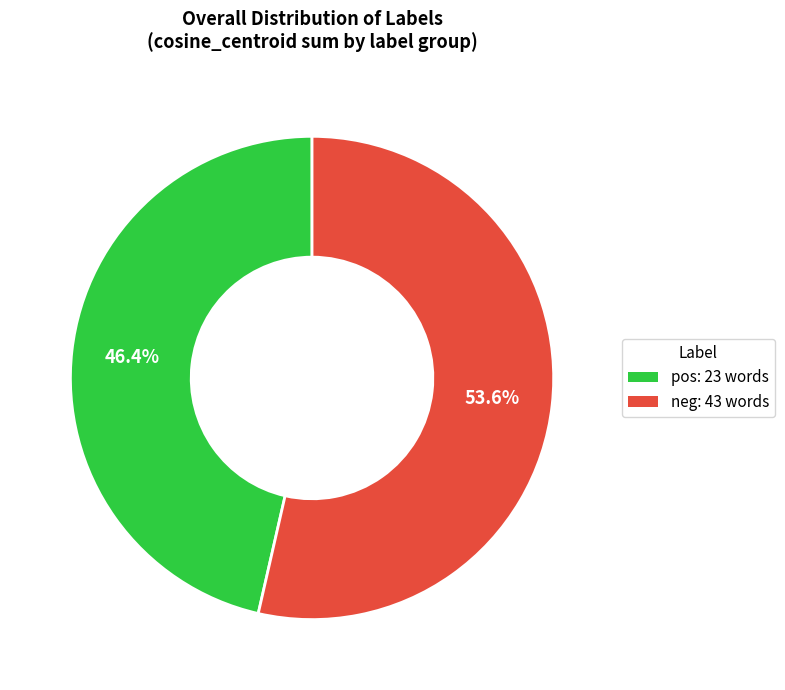

What portion of the pie excludes neg?

46.4%